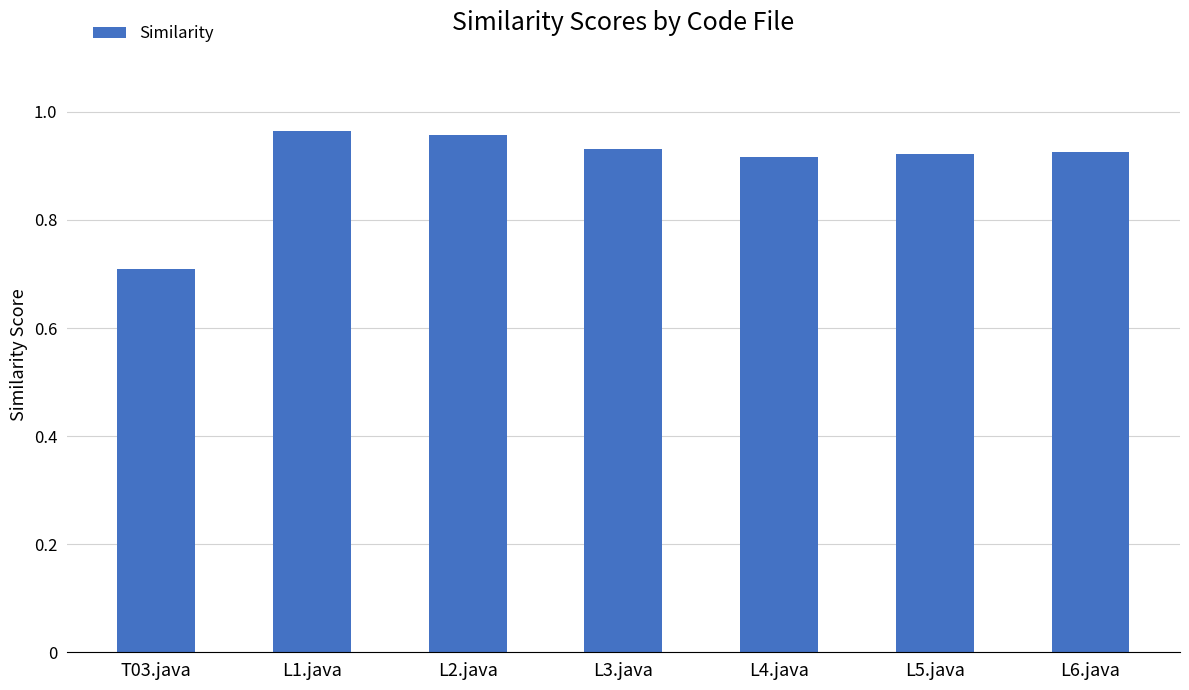

What is the minimum value shown in the chart?

0.7